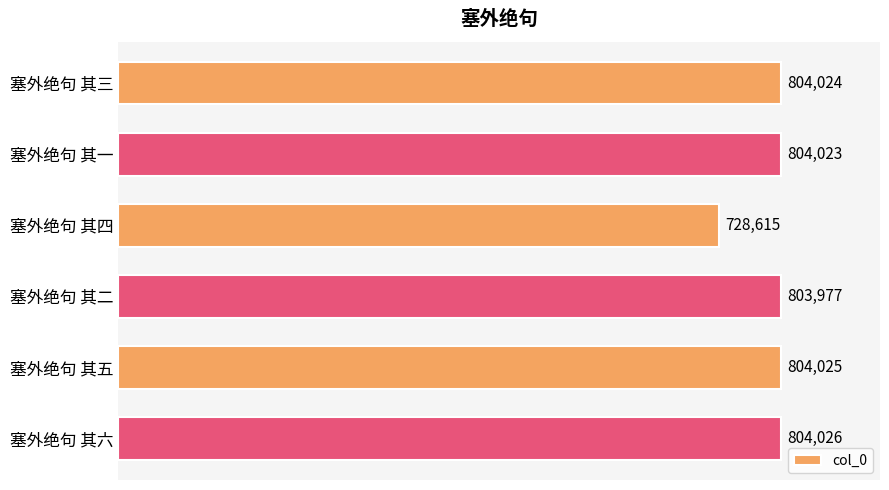

Where is the data nearest to the value 766320?

塞外绝句 其二